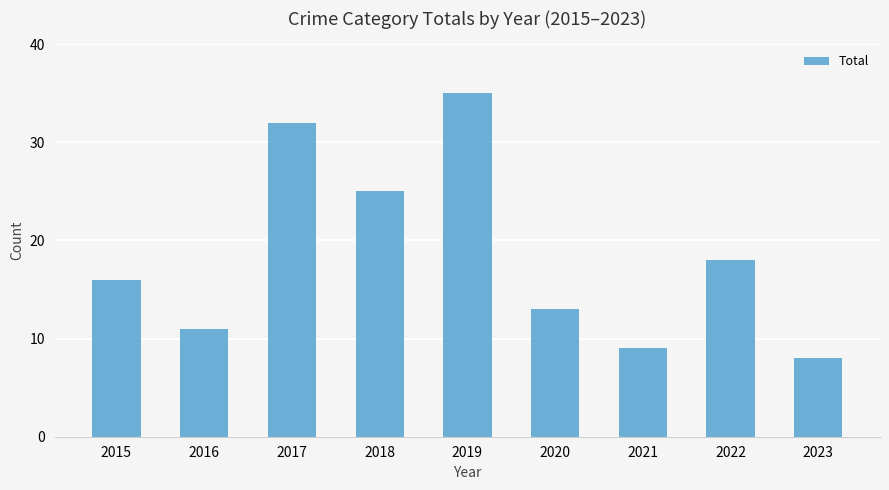

Rank the categories by value from highest to lowest.

2019, 2017, 2018, 2022, 2015, 2020, 2016, 2021, 2023